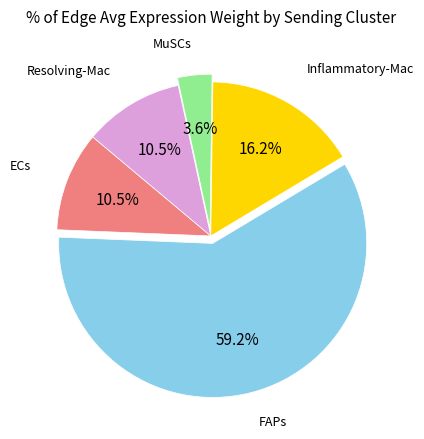

Does any single category account for the majority?

Yes